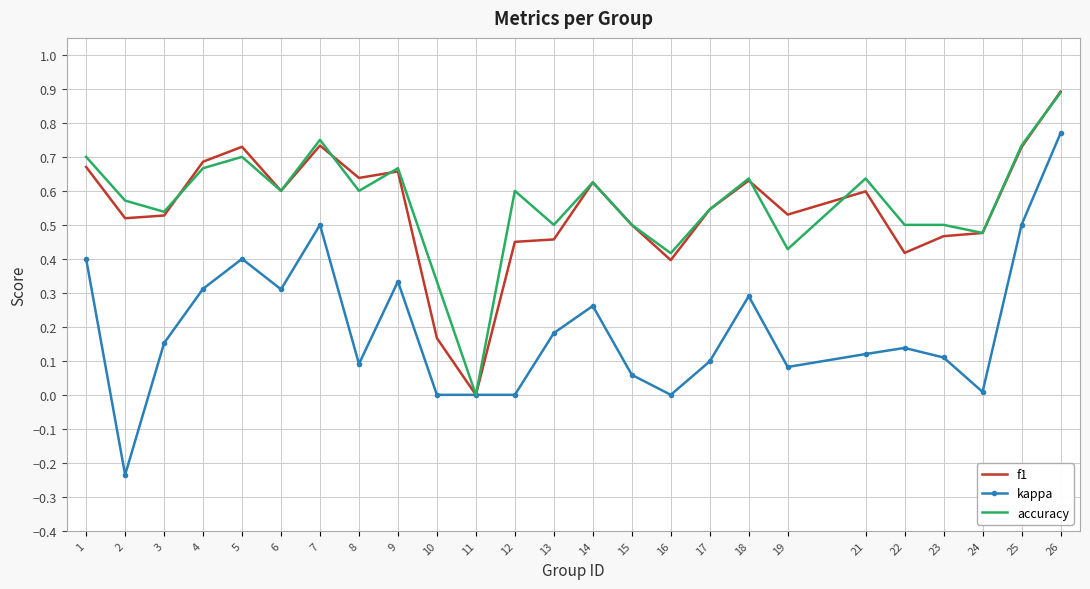

What is the highest value of the accuracy series?

0.9